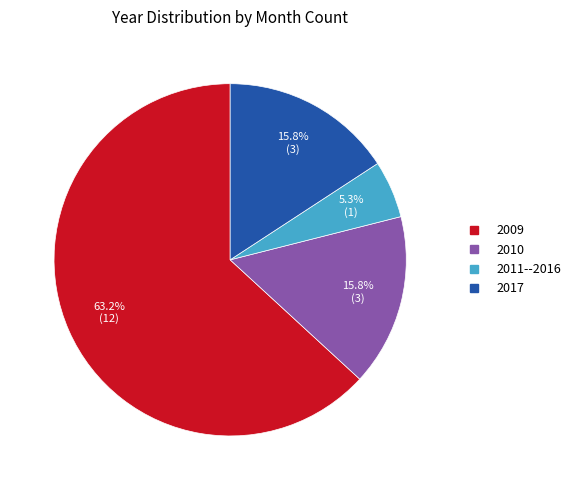

How many segments does this pie chart have?

4